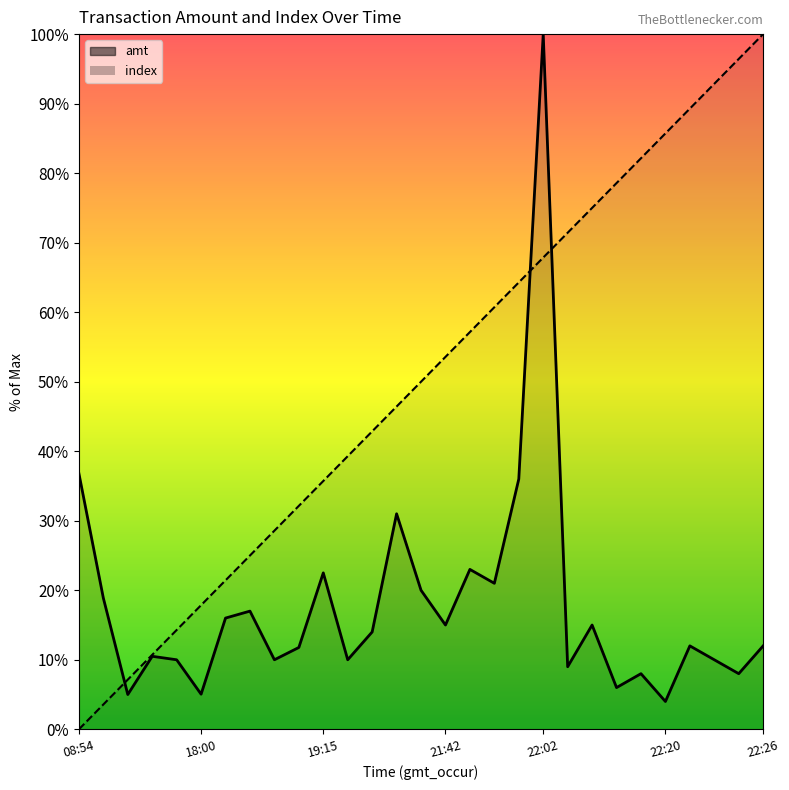

What is the label of the 9th point from the left?

2023-09-08 19:11:20